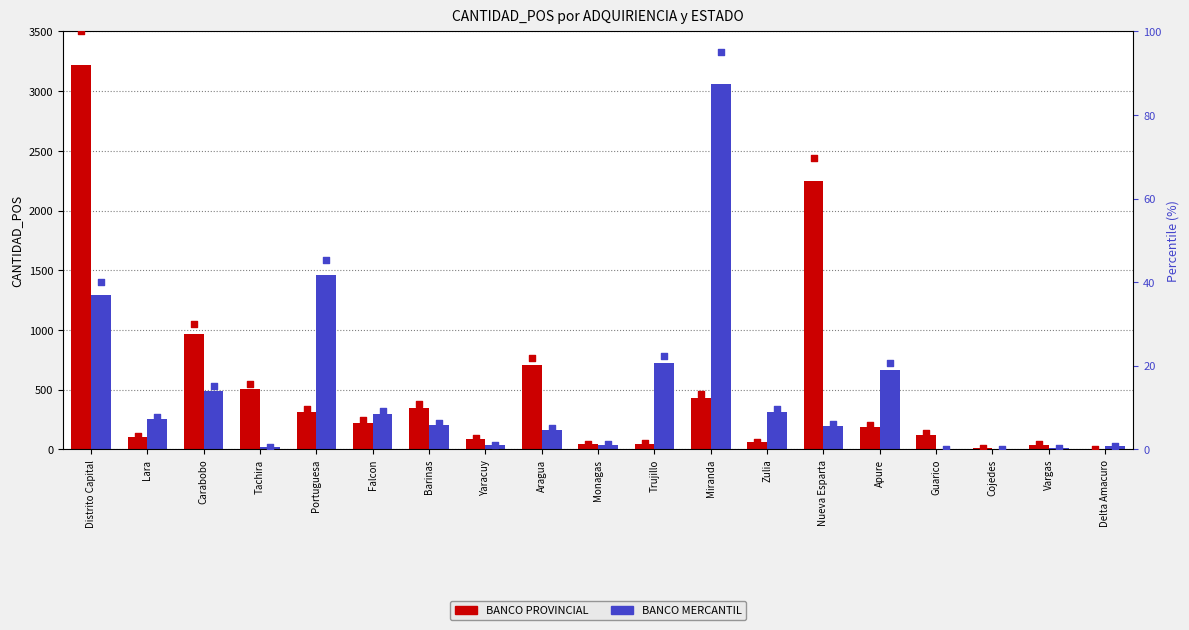

Is the value of percentile PROVINCIAL at Yaracuy greater than the value of percentile MERCANTIL at Zulia?

No